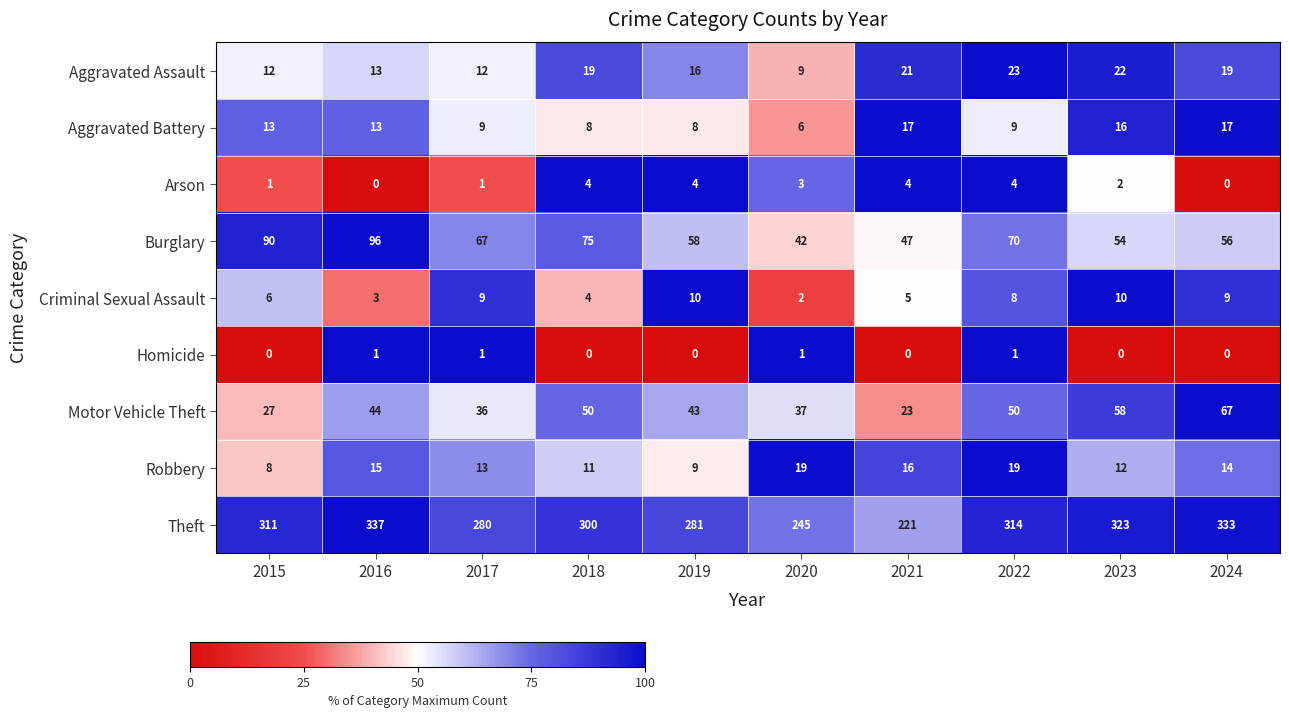

At which label is Burglary closest to 69?

2022